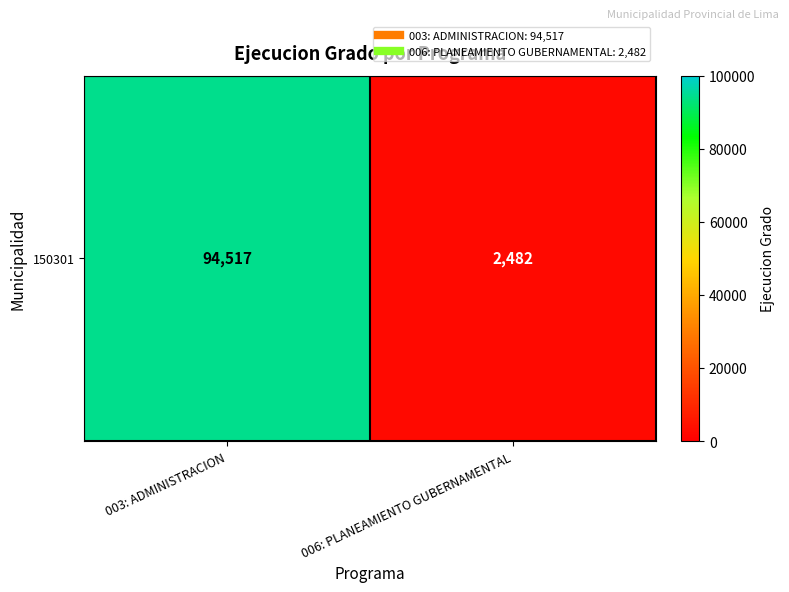

Where is the data nearest to the value 48499?

006: PLANEAMIENTO GUBERNAMENTAL